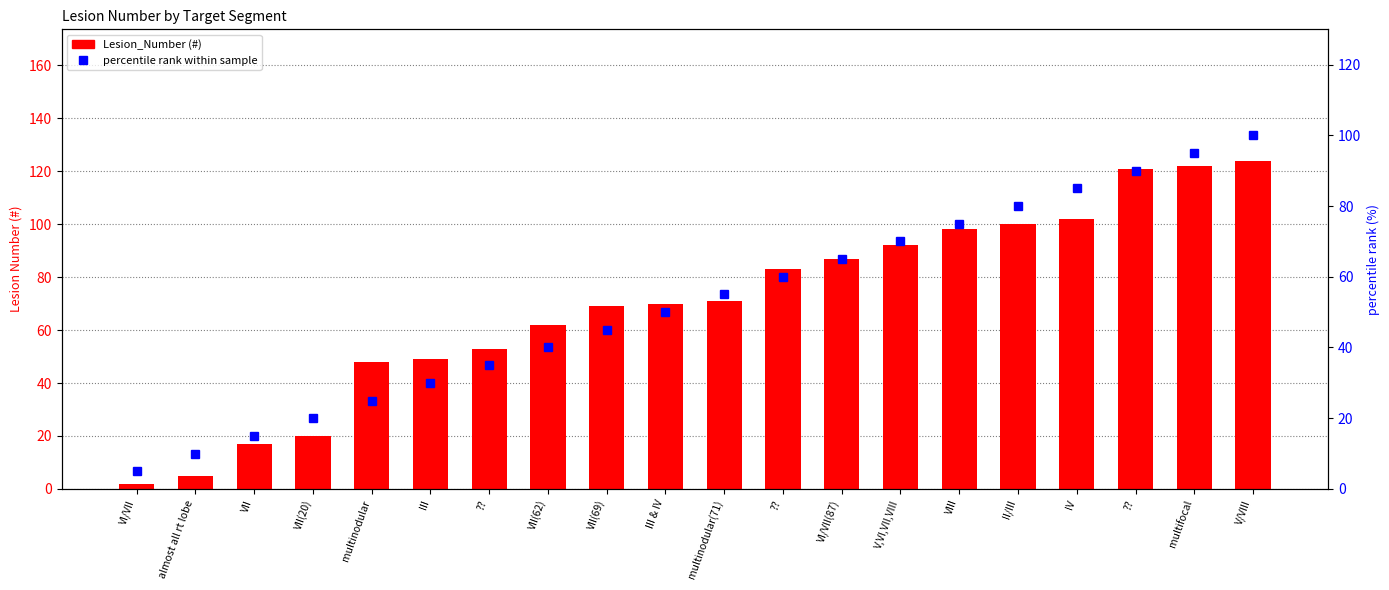

Reading right to left, list all the values displayed in this chart.

Lesion_Number: 124	122	121	102	100	98	92	87	83	71	70	69	62	53	49	48	20	17	5	2
percentile rank within sample: 100	95	90	85	80	75	70	65	60	55	50	45	40	35	30	25	20	15	10	5